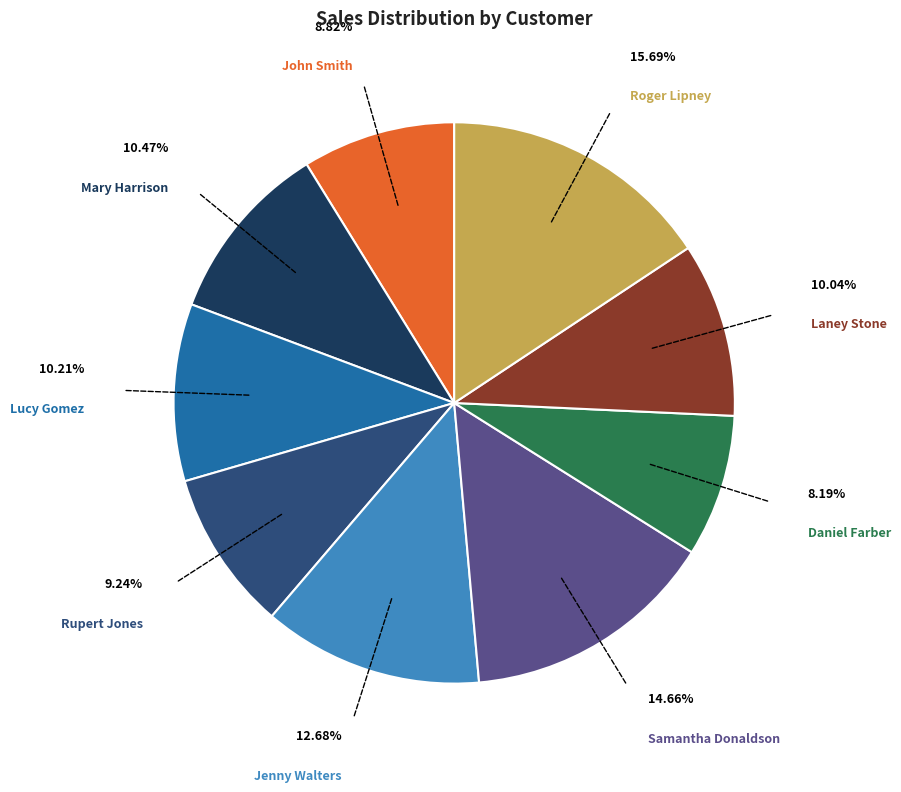

Is there any slice that represents more than half of the pie?

No